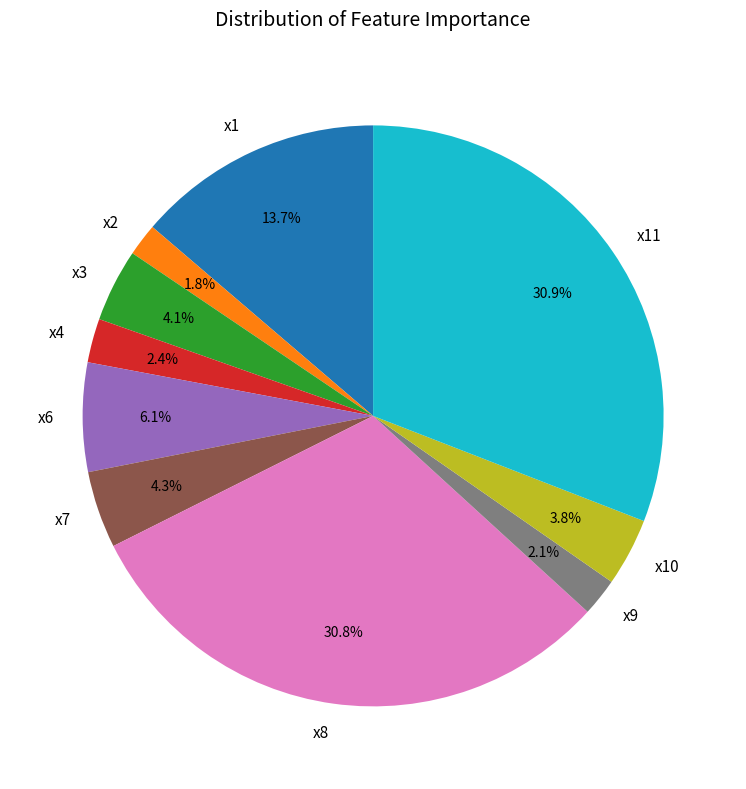

Combined, do x11 and x10 account for over 50%?

No